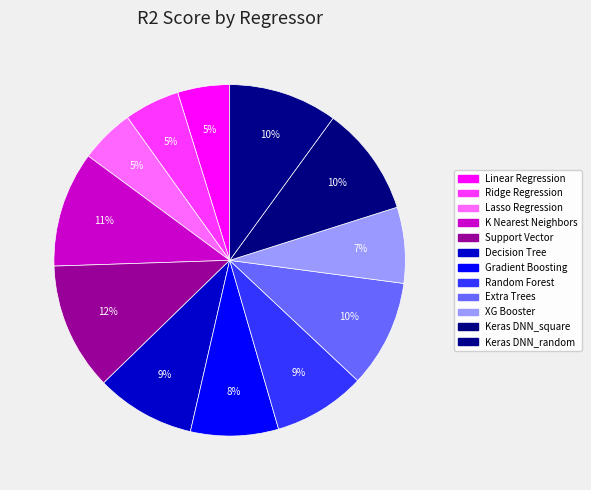

What is the smallest slice in the pie chart?

Linear Regression